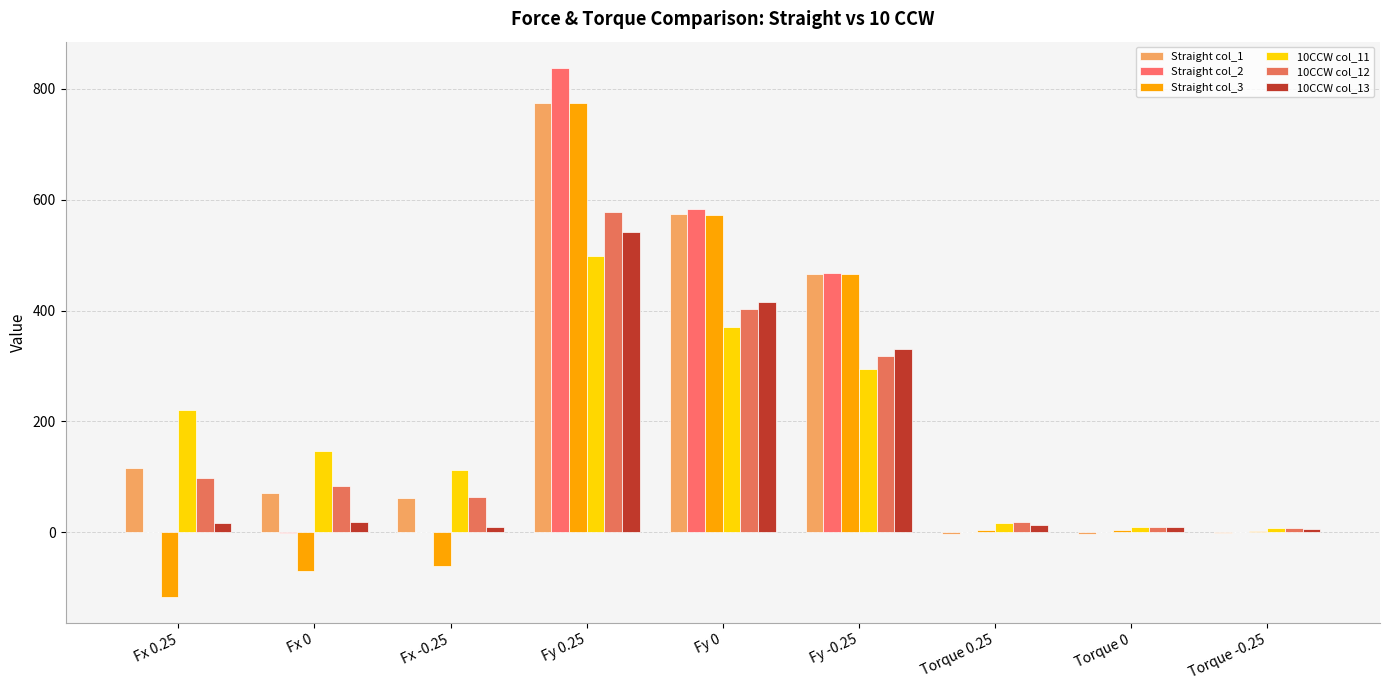

How many categories are shown in the chart?

9